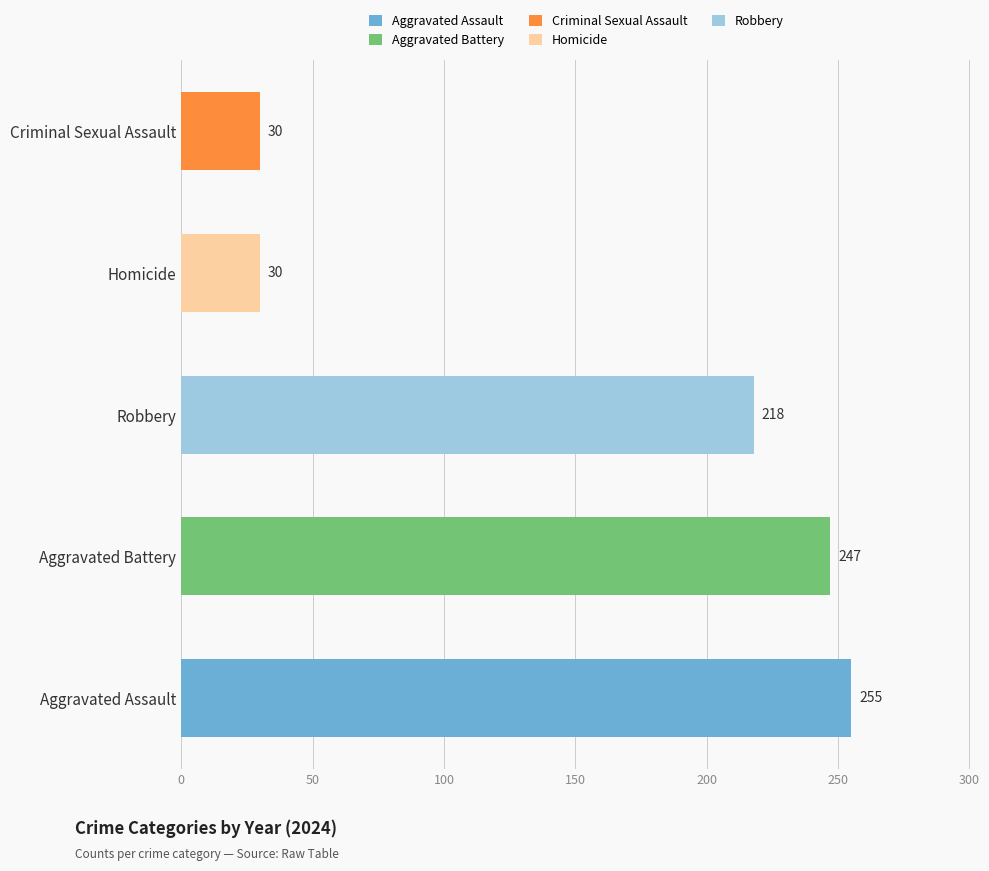

What is the ratio of the value at Robbery to the value at Aggravated Battery?

0.9